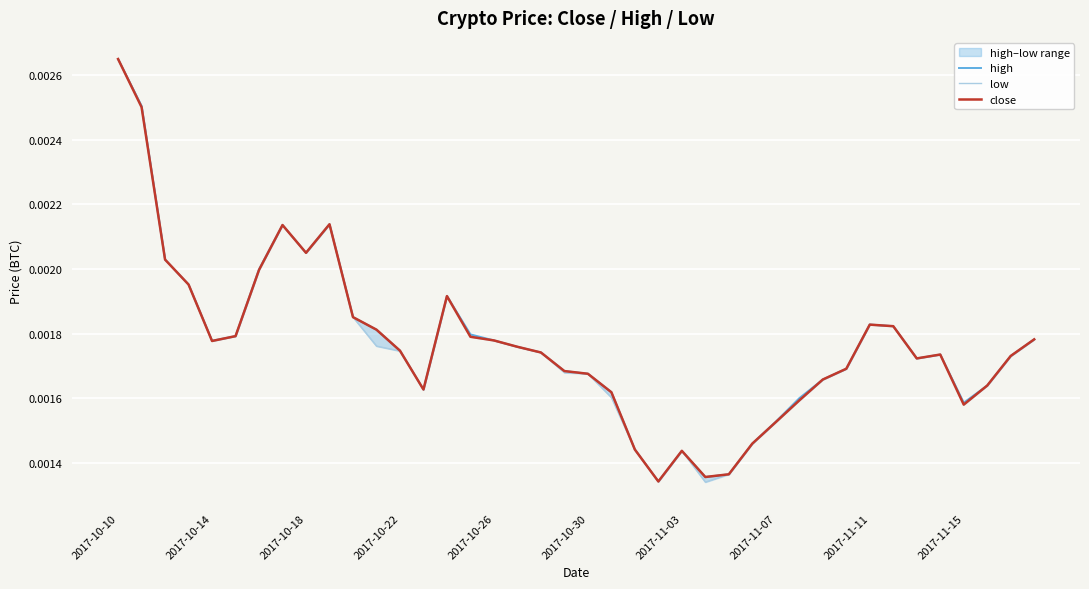

Count the number of data series in this chart.

3